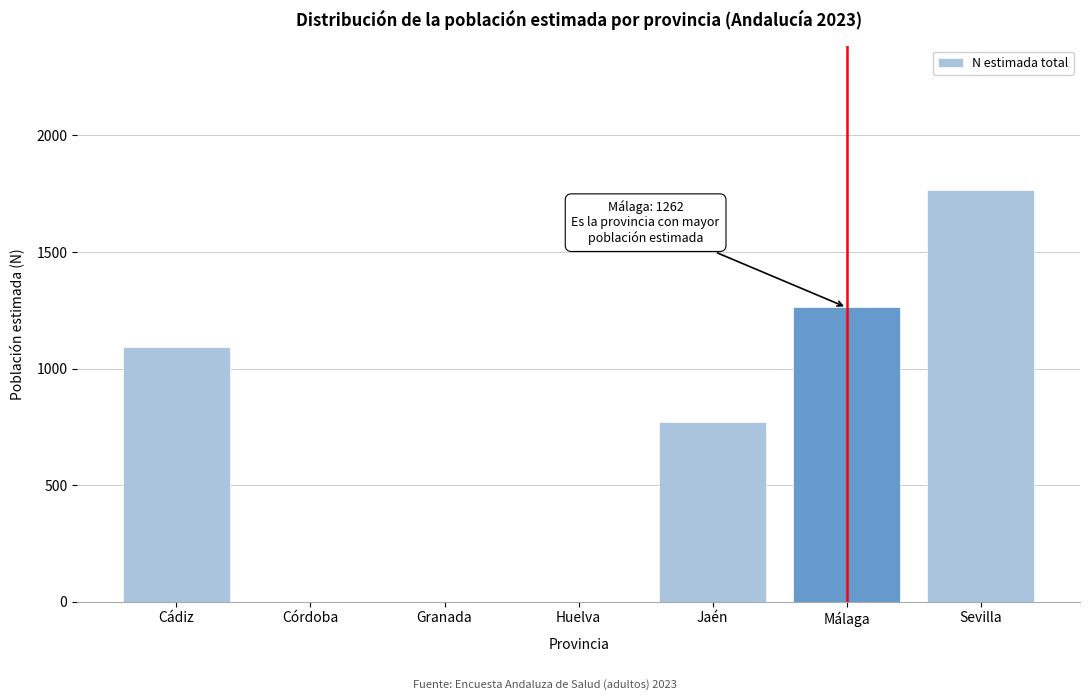

Reading right to left, extract all data points from this chart.

Sevilla=1767	Málaga=1262	Jaén=771	Huelva=0	Granada=0	Córdoba=0	Cádiz=1093